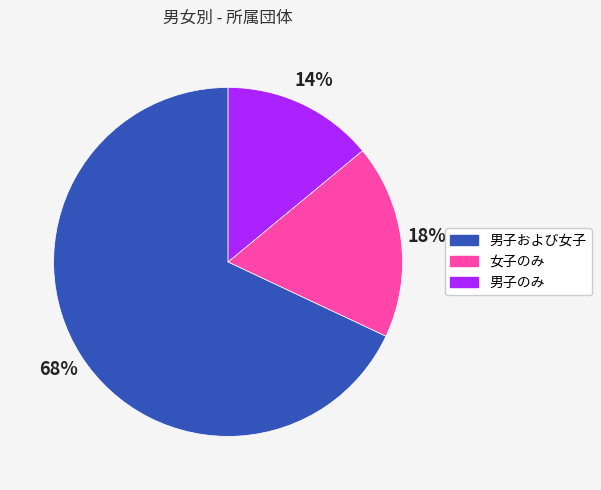

The 男子および女子 slice represents 81% of the pie. True or false?

False